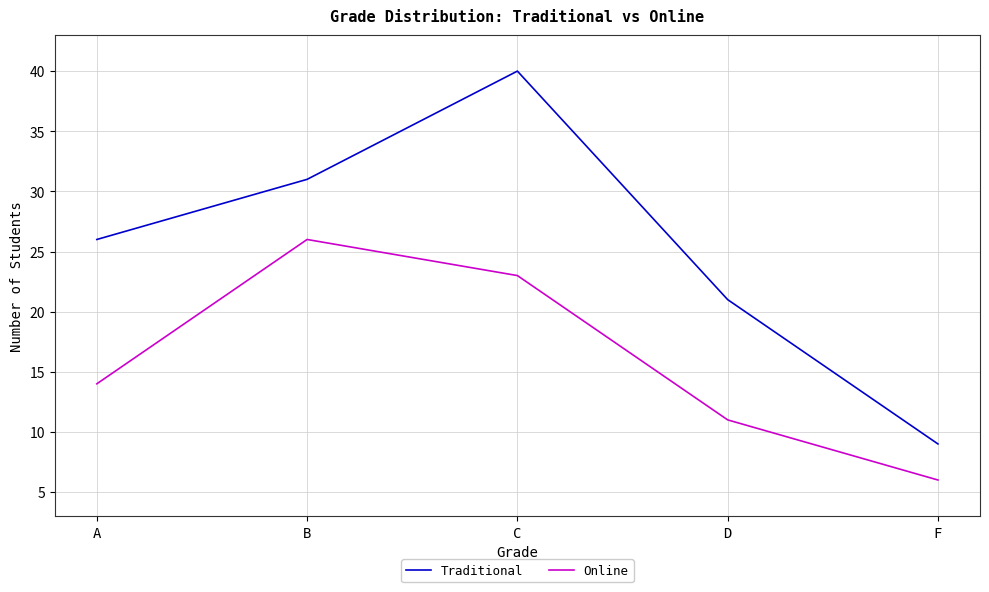

What is the sum of the Online values at B and A?

40